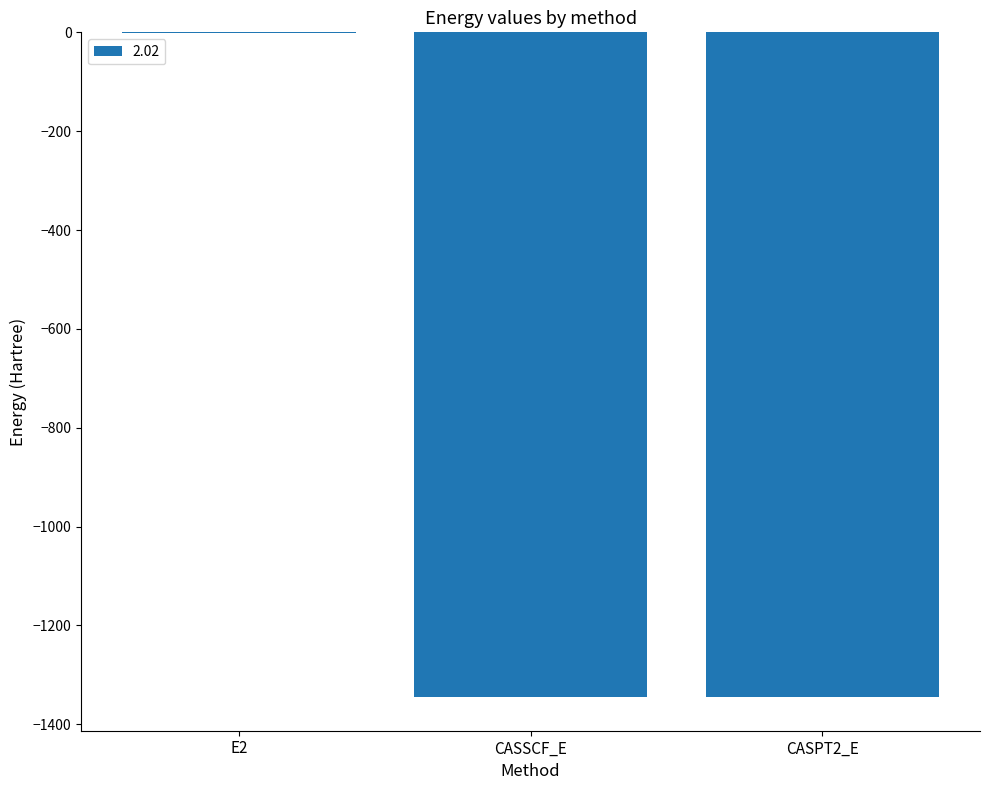

How many distinct data groups are displayed?

1